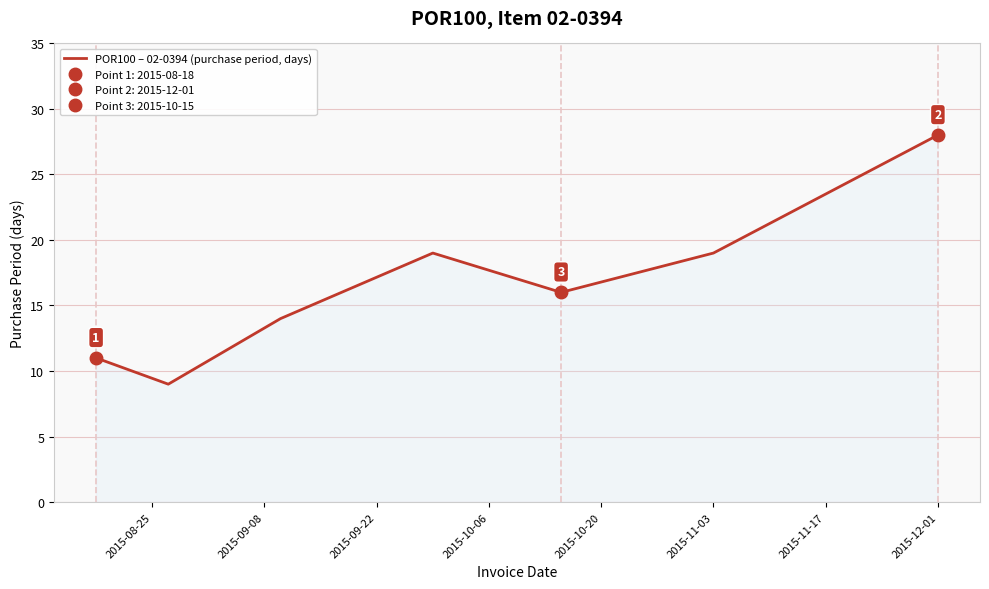

The chart shows a value of 19 at 2015-11-03. True or false?

True